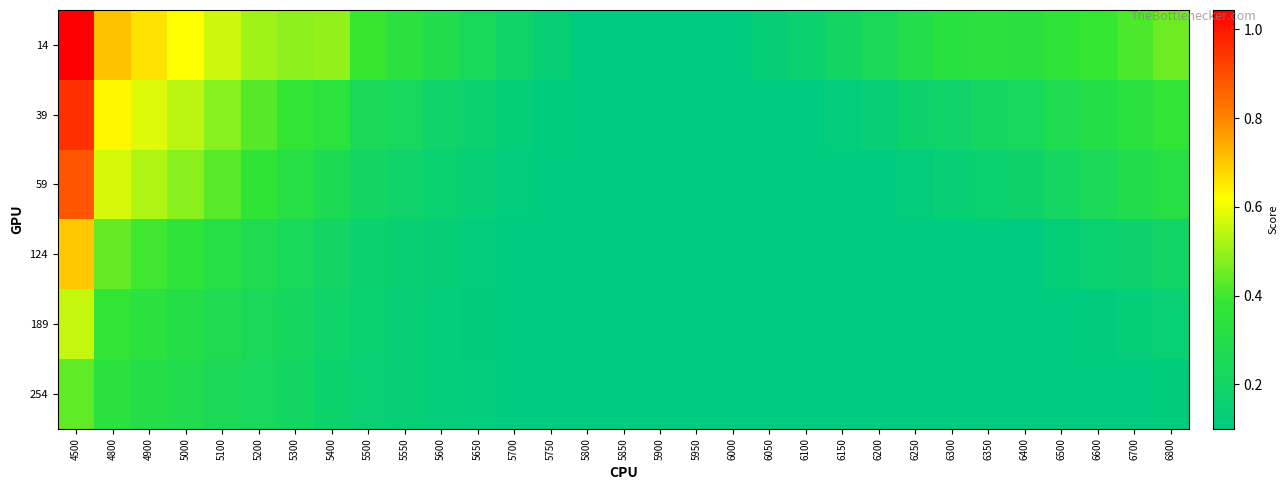

What is the spread (max minus min) of values at 6300?

0.2